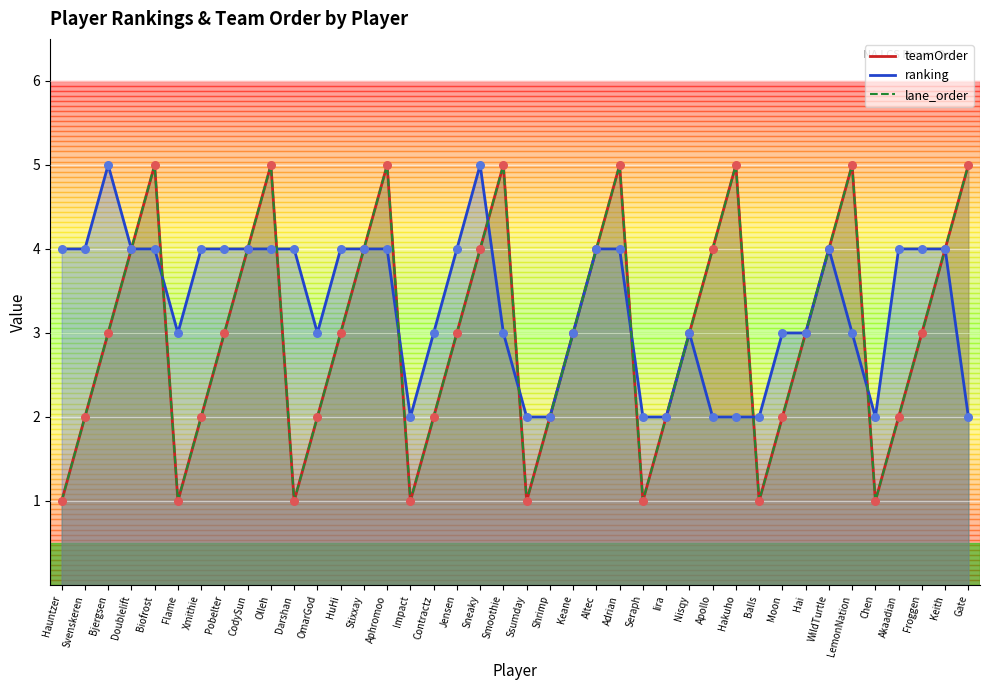

Which series has the widest spread of Y values?

teamOrder